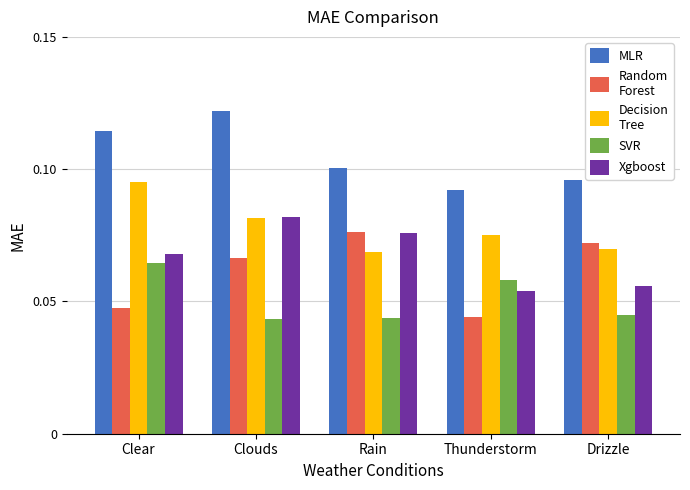

What is the total value across all series at Drizzle?

0.3